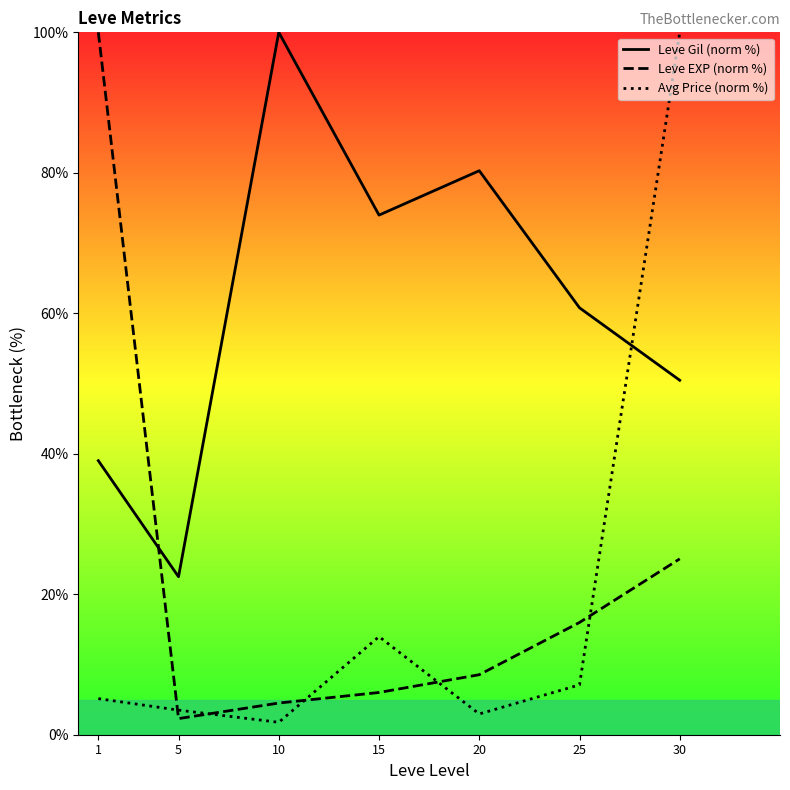

What is the sum of the Leve EXP (norm %) values at 5 and 25?

18.3